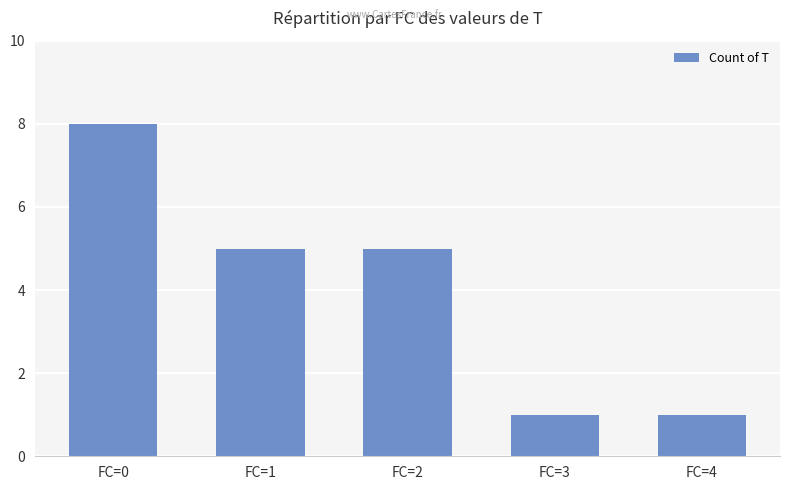

The chart shows a value of 0 at FC=3. True or false?

False